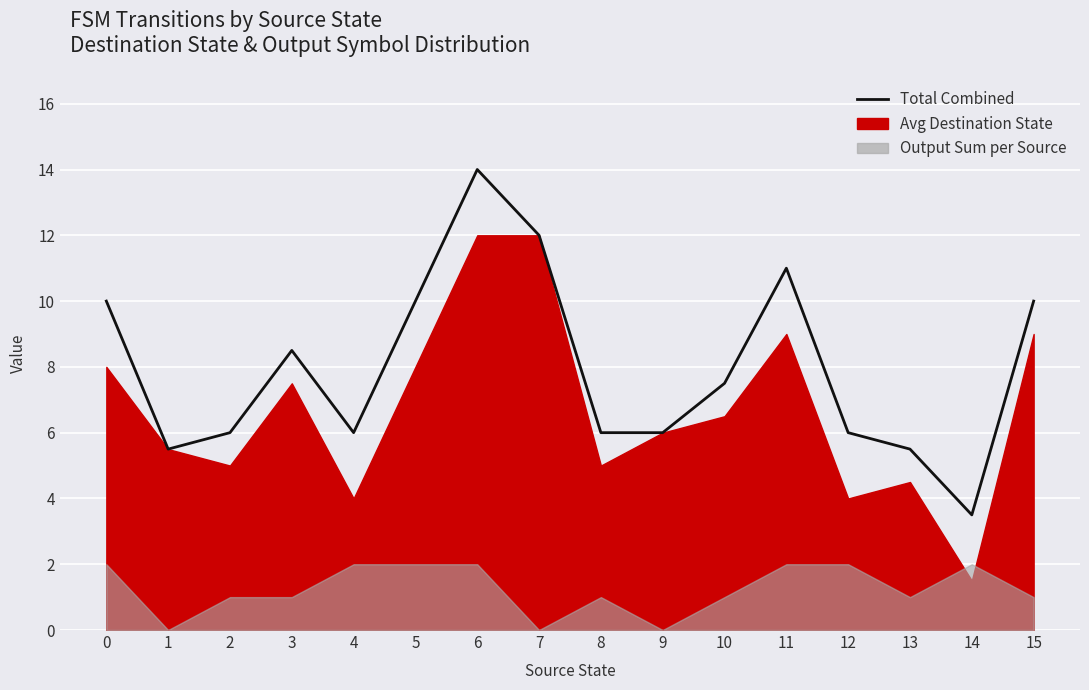

Reading right to left, transcribe all the data shown in this chart.

15=10.0	14=3.5	13=5.5	12=6.0	11=11.0	10=7.5	9=6.0	8=6.0	7=12.0	6=14.0	5=10.0	4=6.0	3=8.5	2=6.0	1=5.5	0=10.0